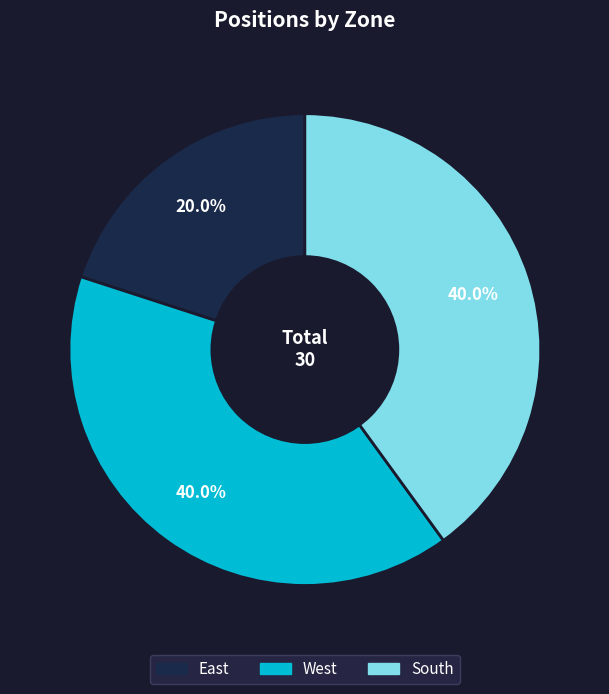

Between West and East, which is larger?

West